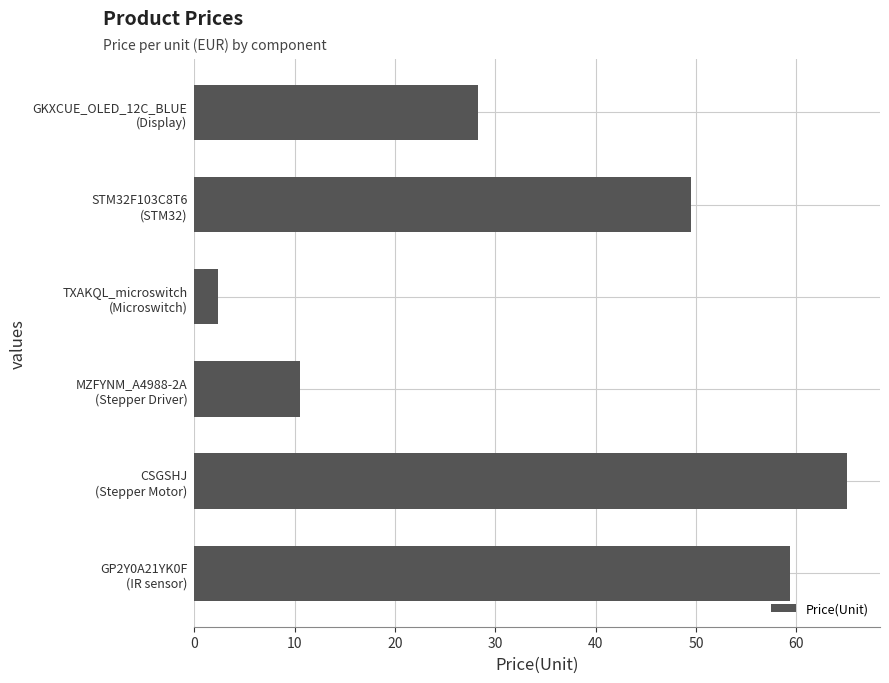

What is the difference between the second highest and minimum values?

57.0